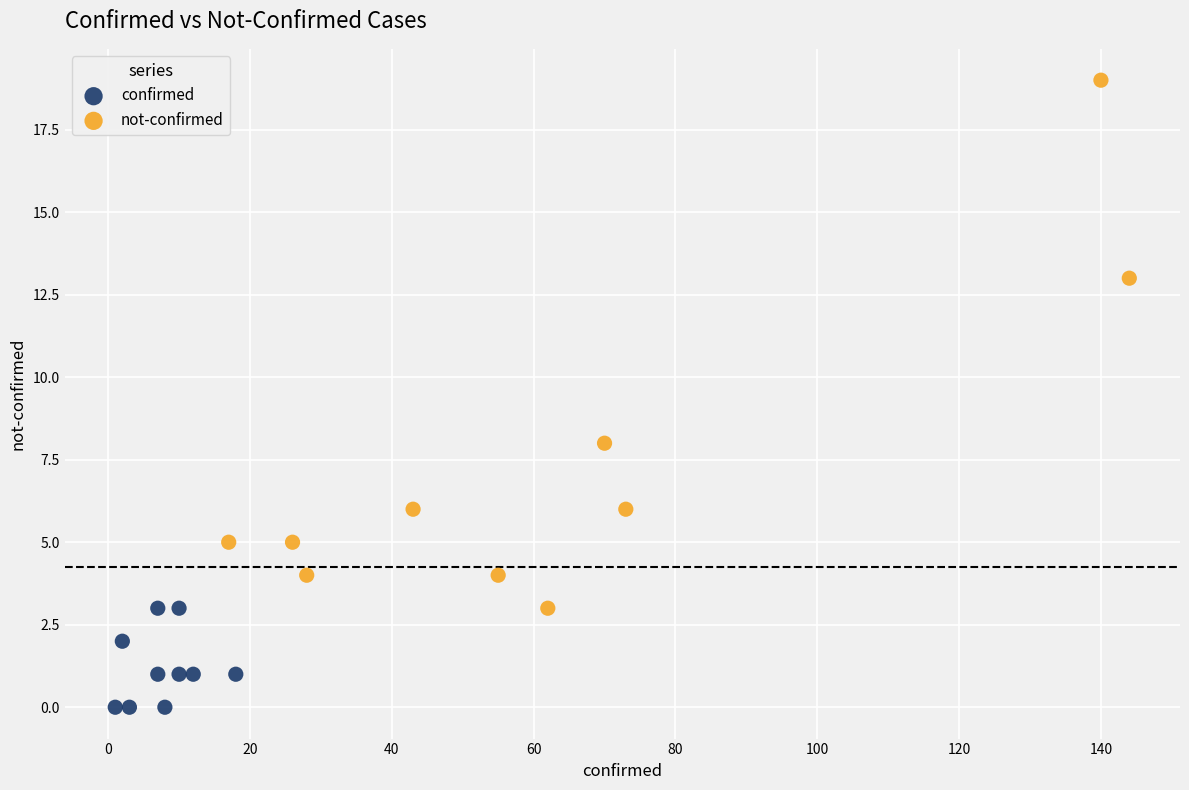

Which series has the widest spread of Y values?

not-confirmed